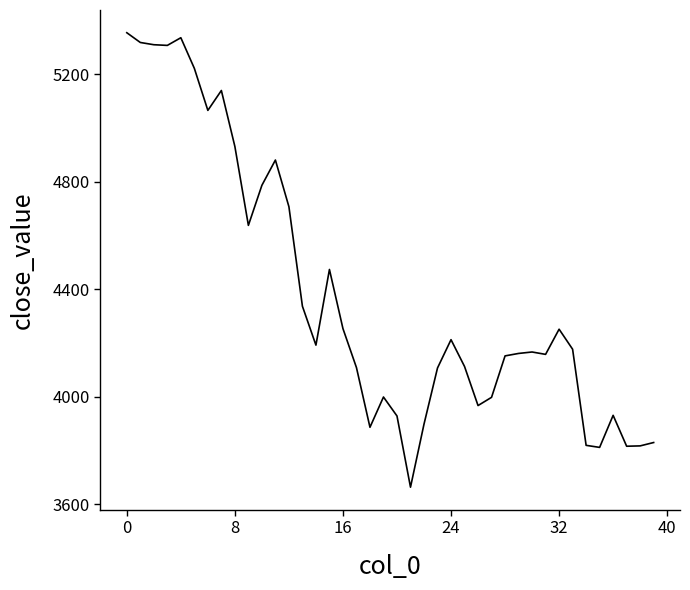

What is the difference between the maximum and minimum values?

1690.7